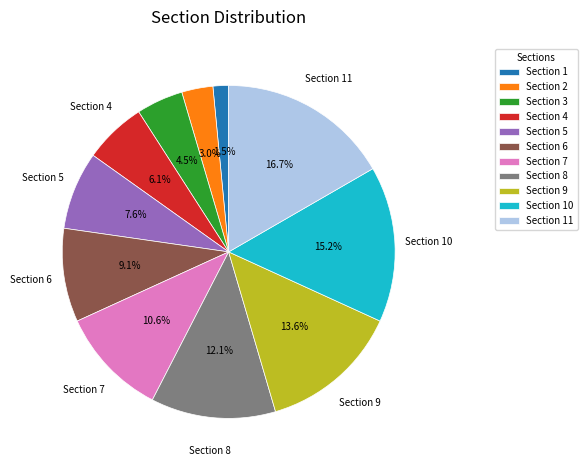

Does any single category account for the majority?

No